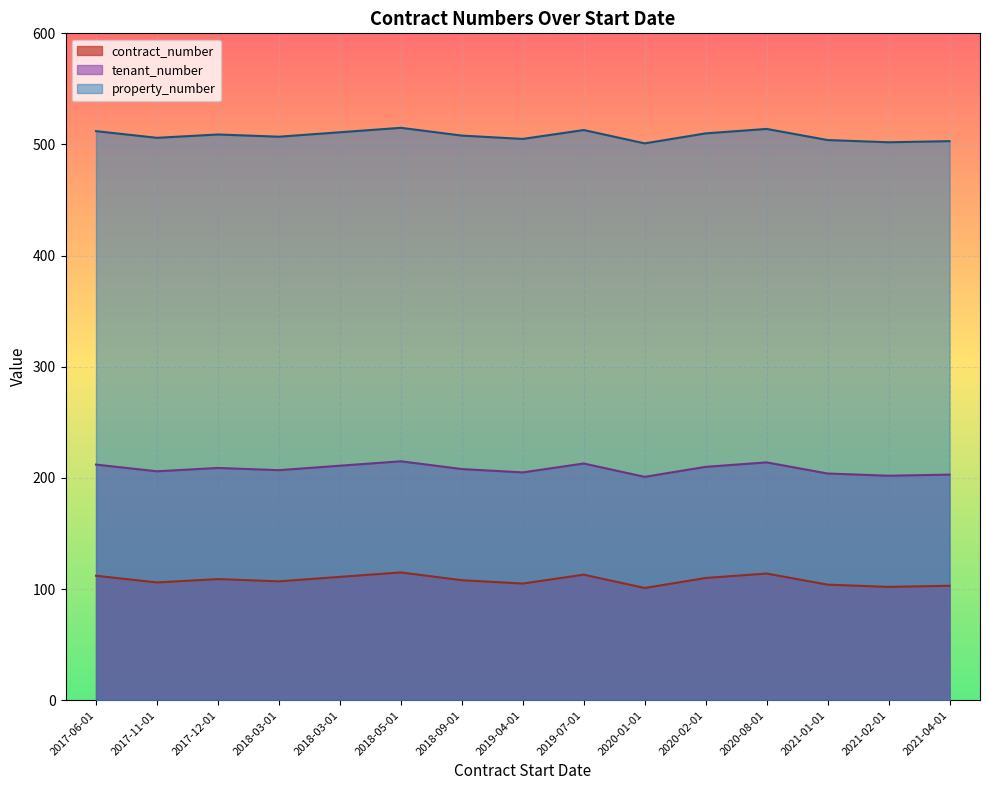

At which label does tenant_number first exceed 208?

2017-06-01